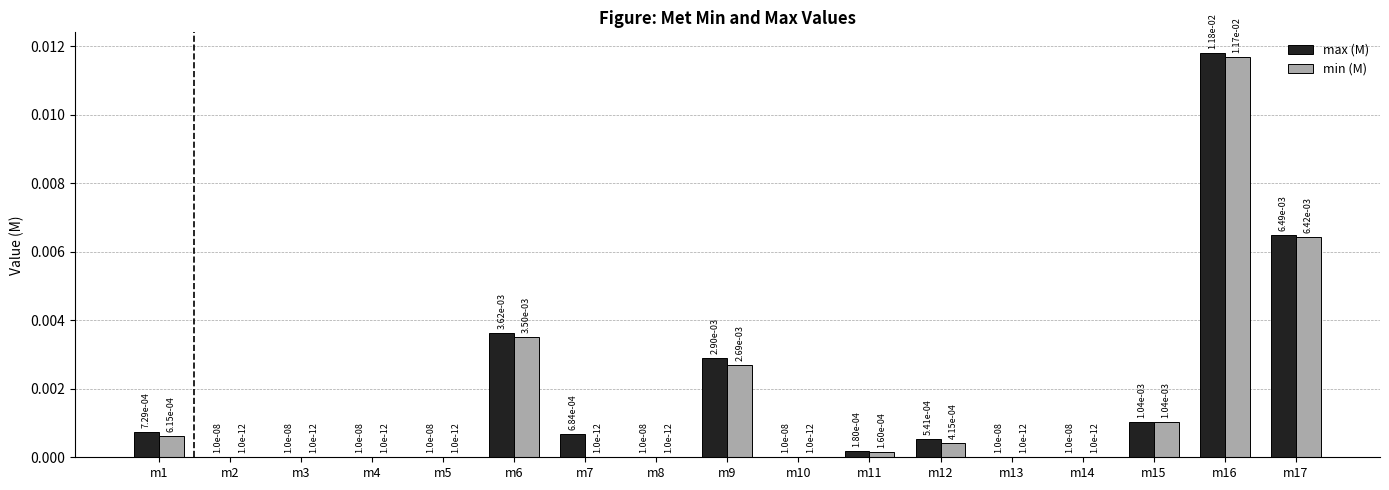

What are all the series names shown in the legend?

max (M), min (M)